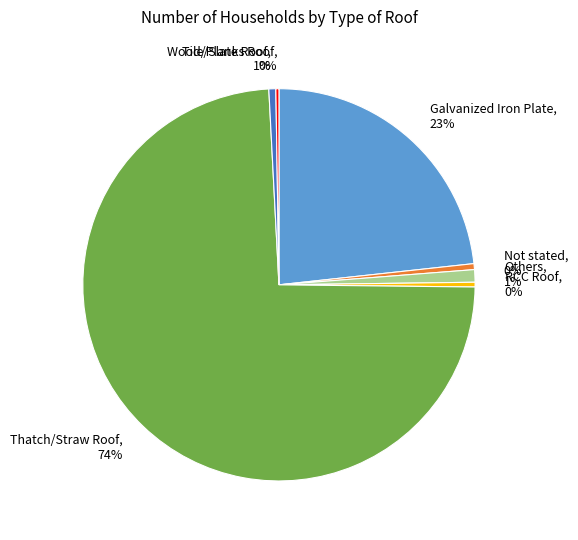

Is there a majority slice in this chart?

Yes